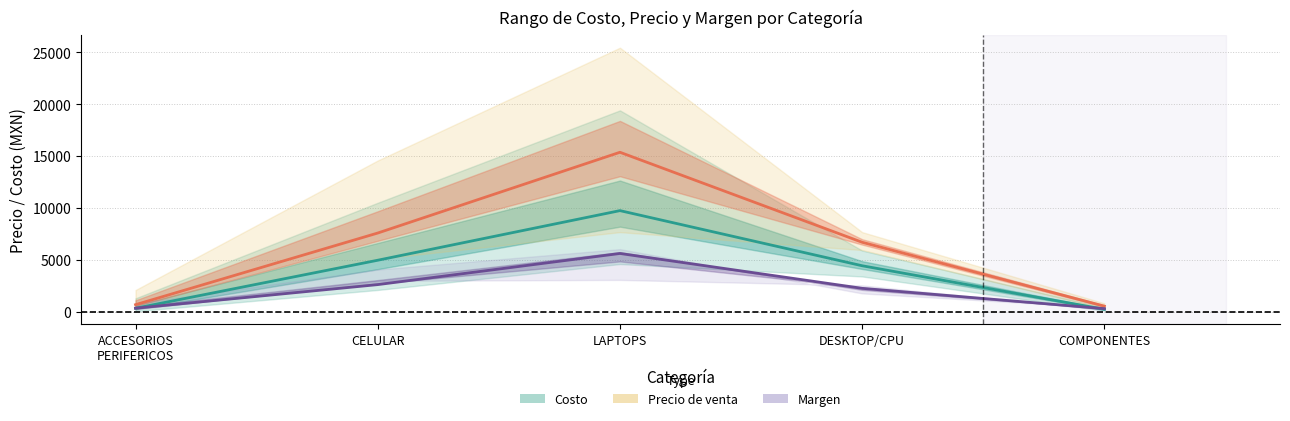

In Precio de venta (mean), how many points are higher than both neighbors (excluding endpoints)?

1